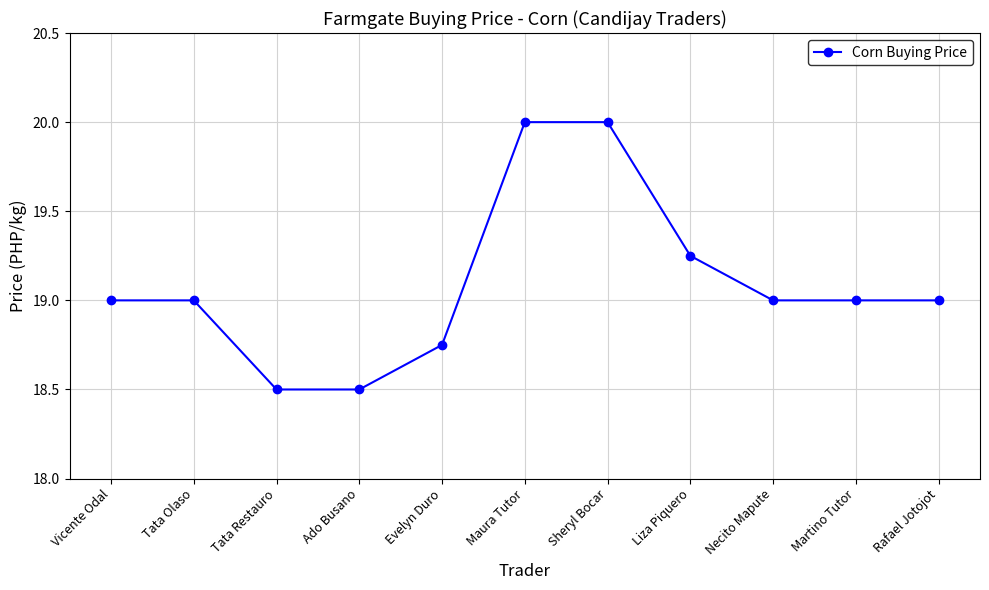

What is the label of the 5th point from the left?

Evelyn Duro